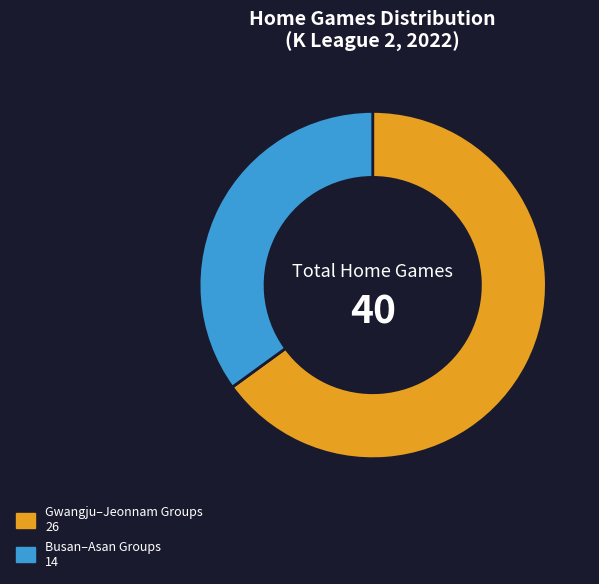

Is there any slice that represents more than half of the pie?

Yes